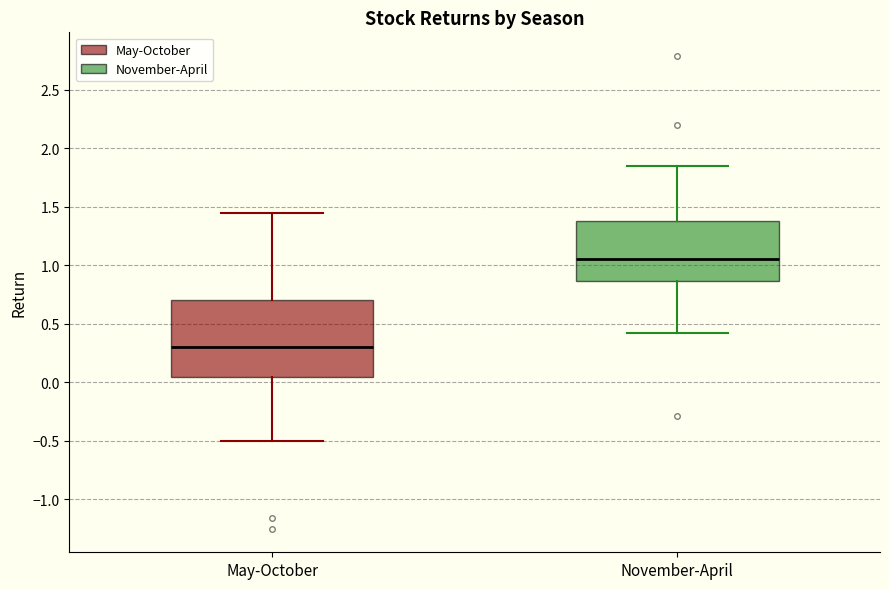

Reading left to right, read every box against the y-axis: the position of its median line, the range the box covers, and the ends of its whiskers. The values are not printed on the chart, so give them approximately, as read against the axis.

May-October: median 0.30, box 0.05 to 0.70, whiskers -0.50 to 1.45
November-April: median 1.05, box 0.85 to 1.35, whiskers 0.40 to 1.85